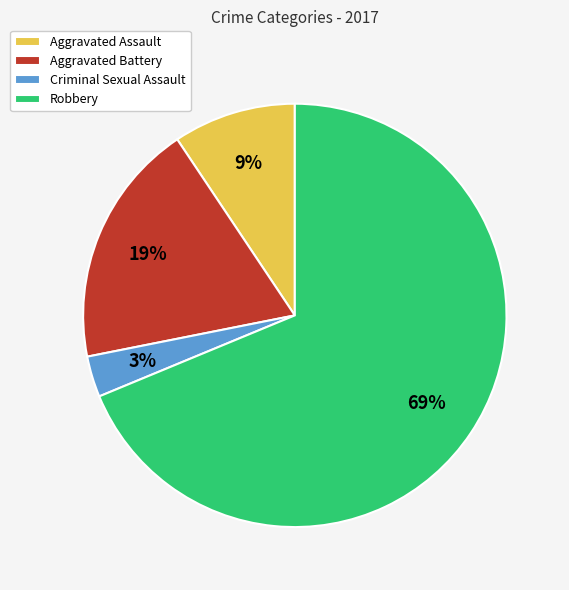

To the nearest percent, what is the average slice percentage?

25%